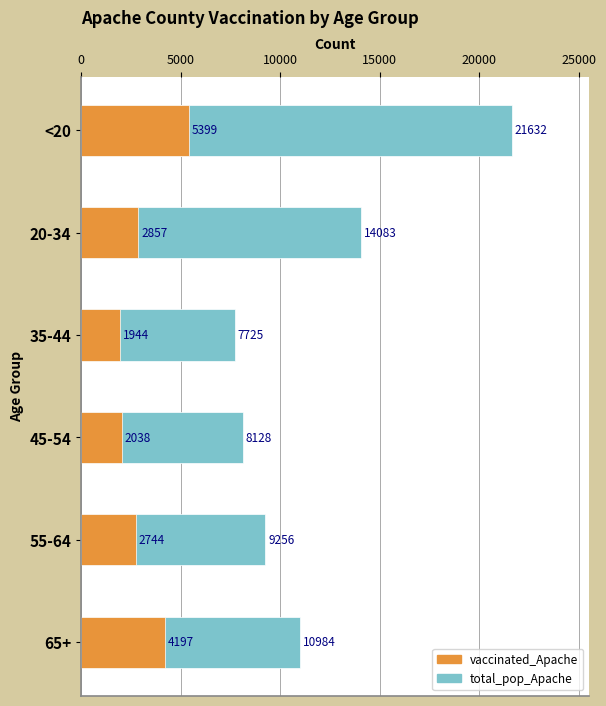

Between 35-44 and 65+, which is larger?

65+